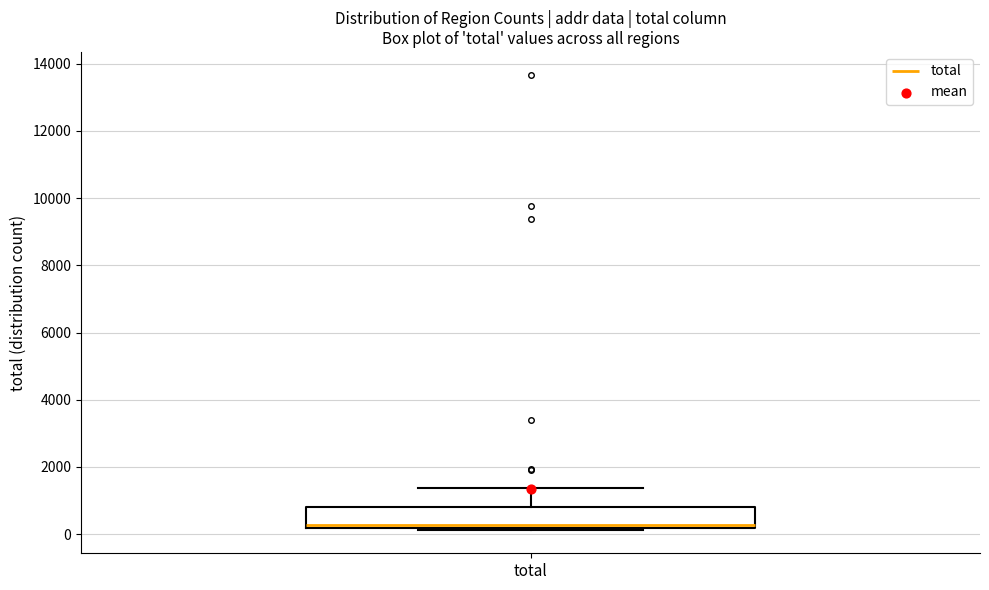

Transcribe this box plot: give where the median line is, the range the box spans, and where the two whiskers end, as read against the y-axis. The values are not printed on the chart, so give them approximately, as read against the axis.

median 200 (just above the box's lower edge), box 200 to 800, whiskers 200 (just below the box's lower edge) to 1400